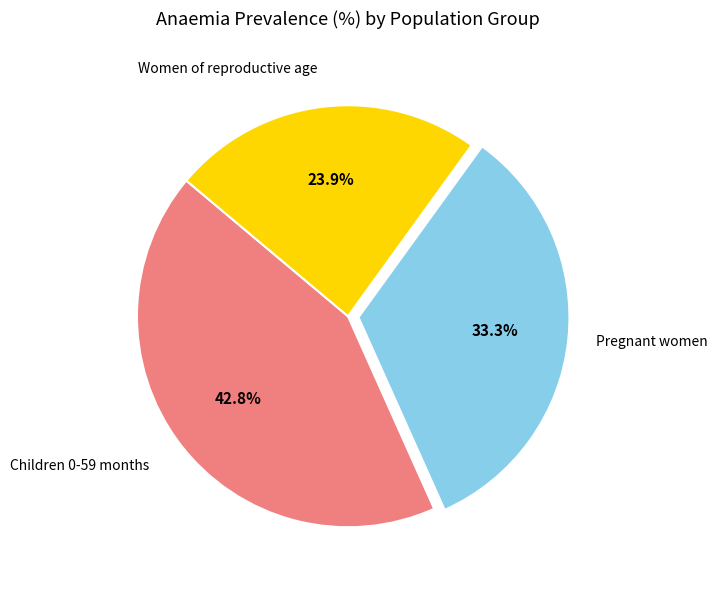

Is there any slice that represents more than half of the pie?

No